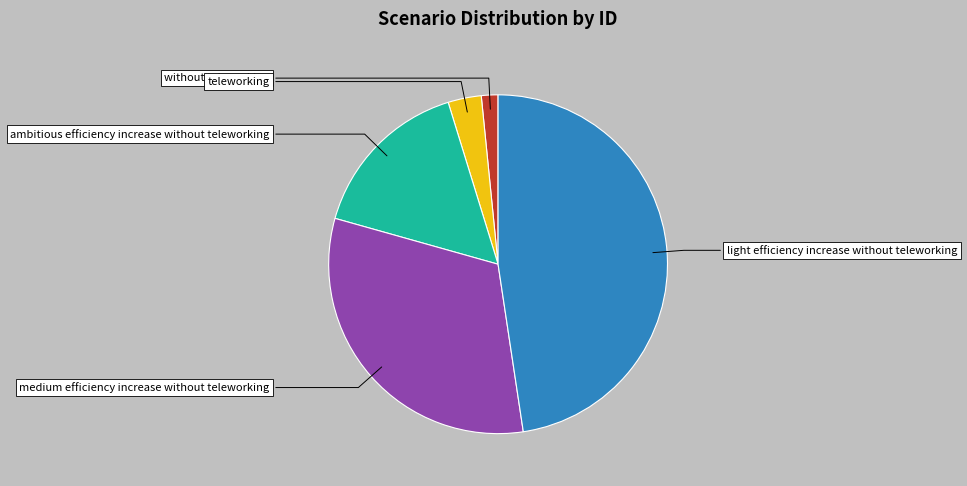

Which slice is the largest?

light efficiency increase without teleworking